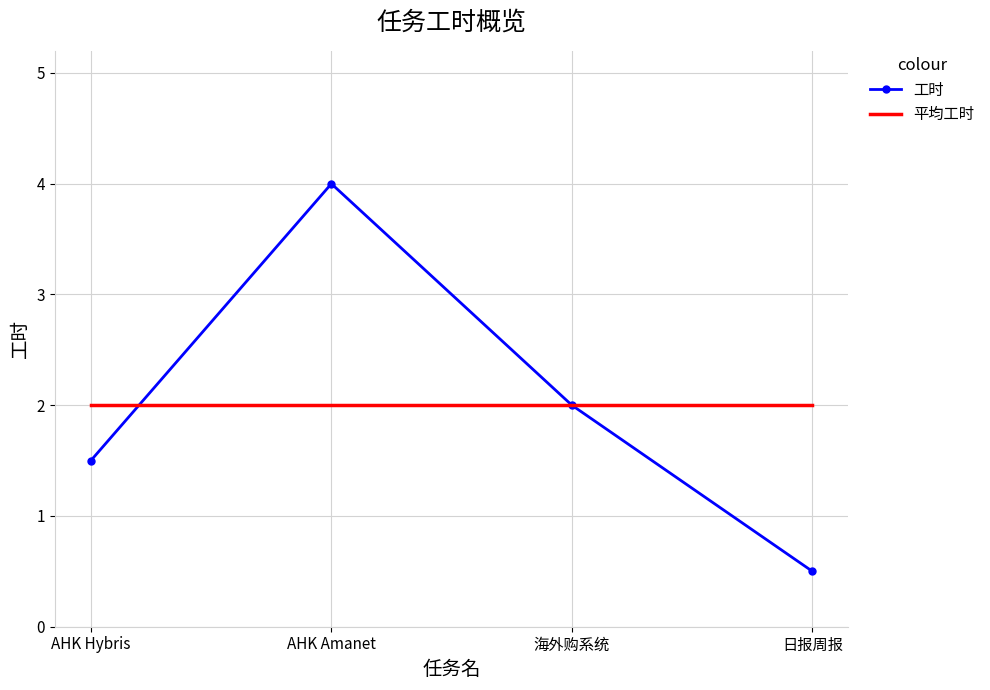

Rank the categories by 工时 value from lowest to highest.

日报周报, AHK Hybris, 海外购系统, AHK Amanet